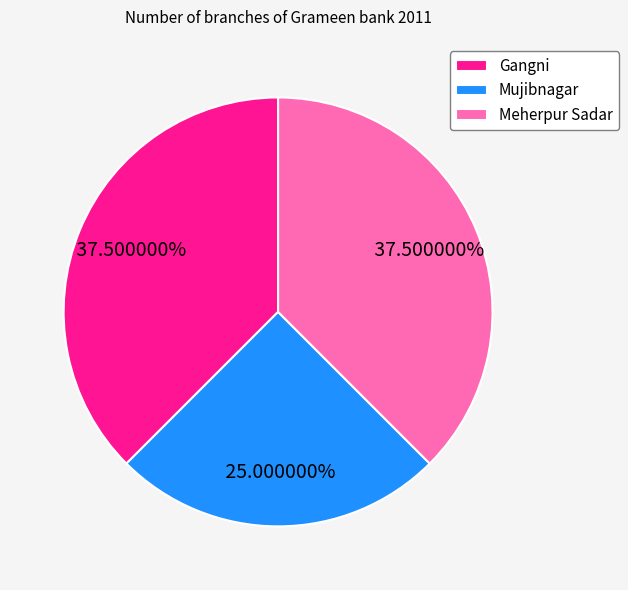

Which category has the smallest portion of the pie?

Mujibnagar